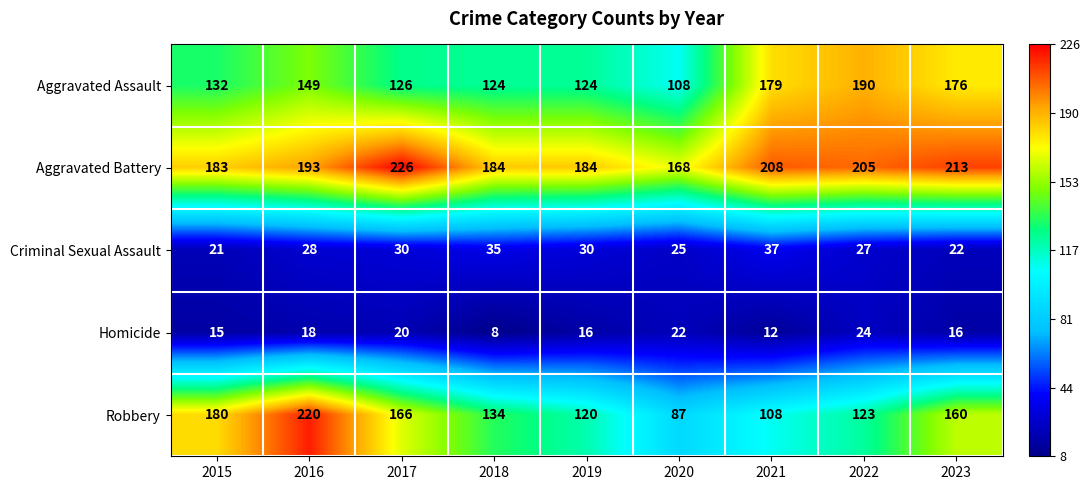

What is the difference between the maximum and minimum values in the Aggravated Battery series?

58